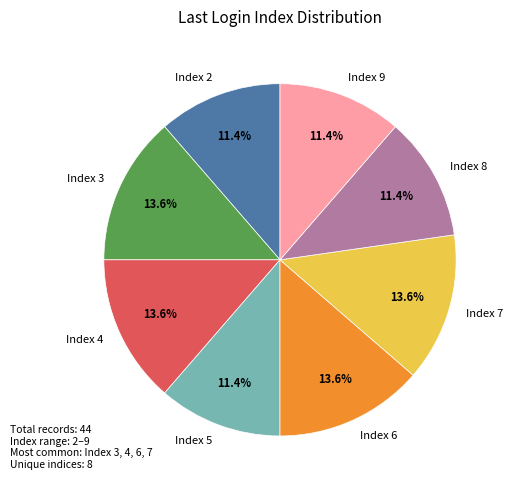

Is there a majority slice in this chart?

No